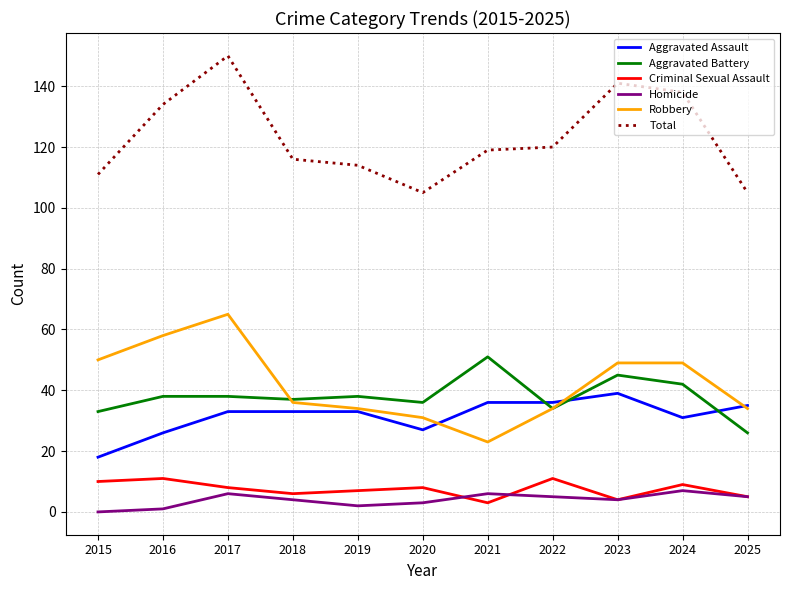

How many series are shown in this chart?

6